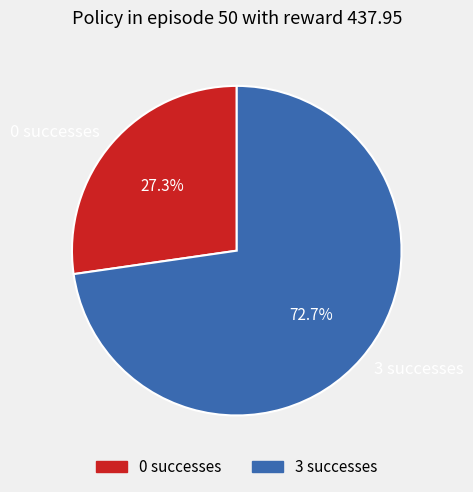

Between 3 successes and 0 successes, which is larger?

3 successes